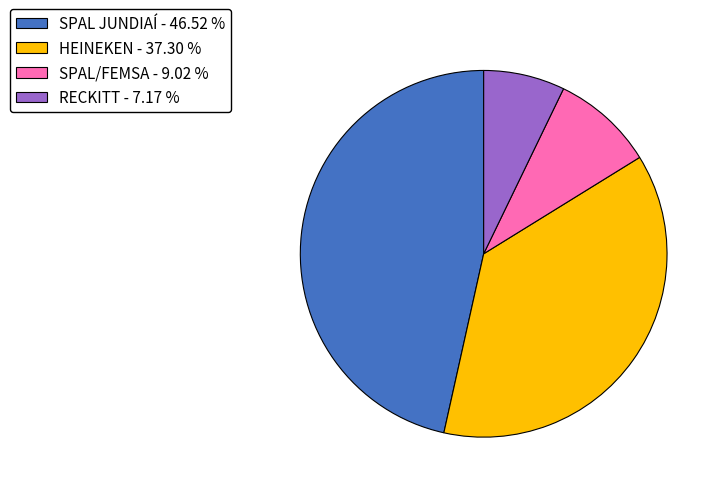

How many slices are in this pie chart?

4